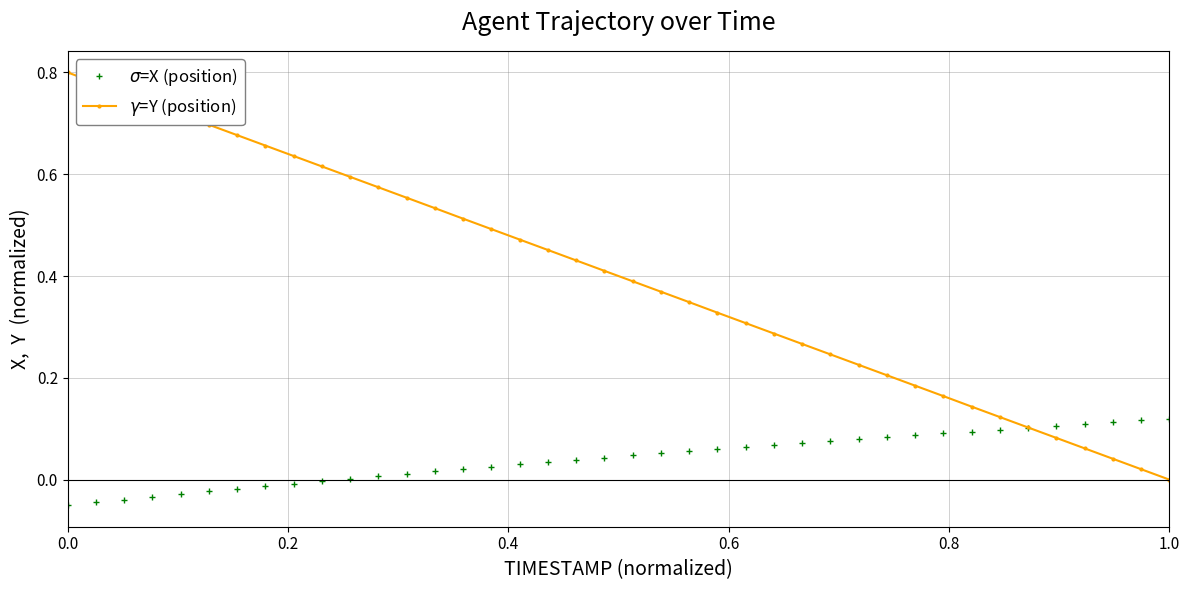

What is the value of the $\gamma$=Y (position) point at the 21st from the left?

0.4